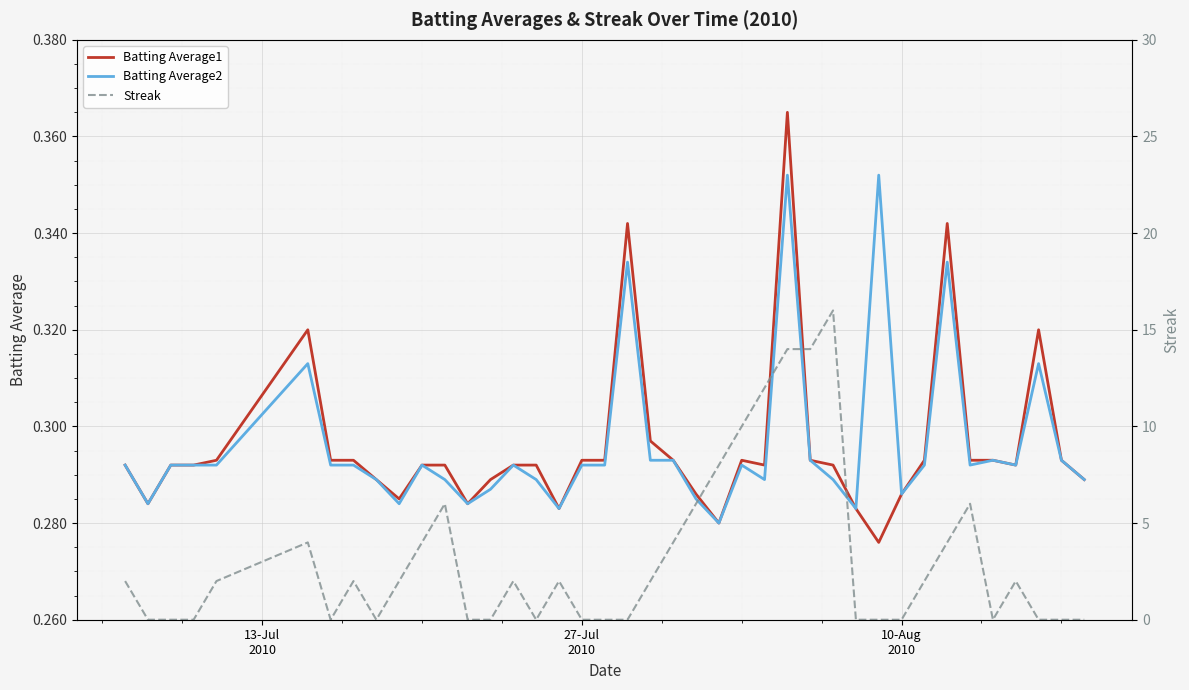

What is the maximum value for Batting Average1?

0.4